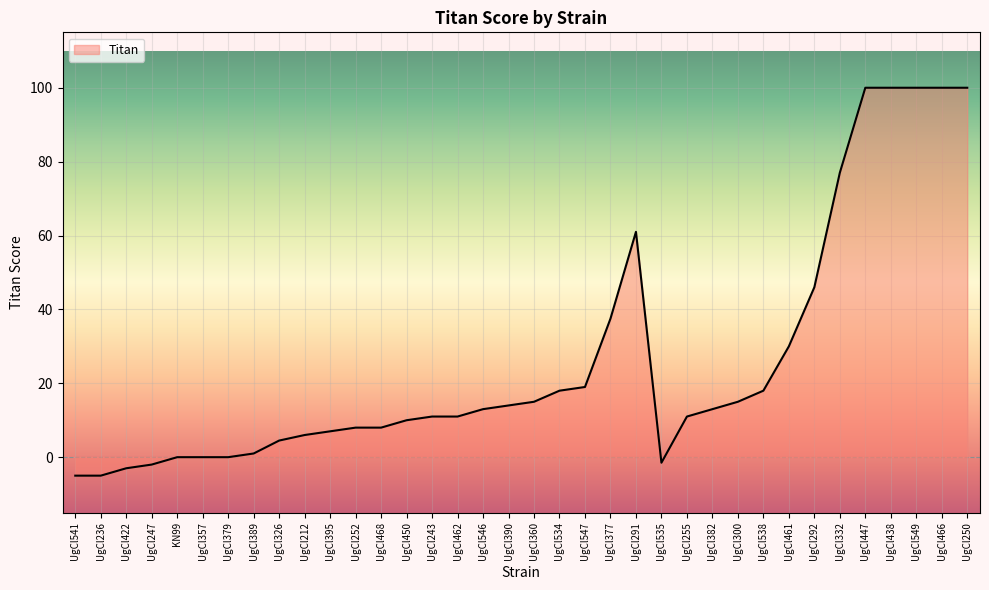

What is the greatest value displayed?

100.0